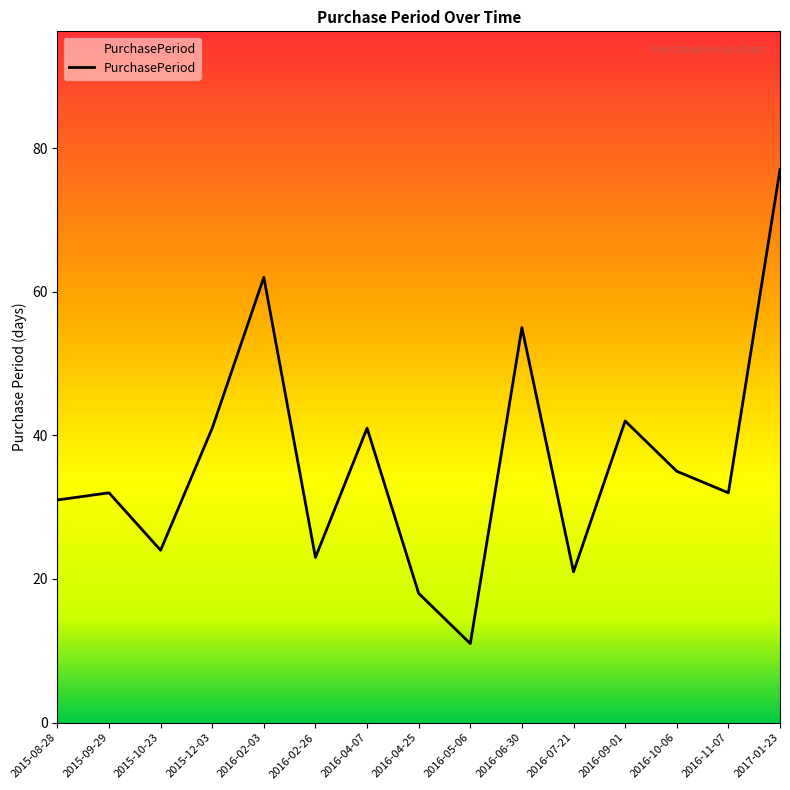

How many lines are shown in the chart?

1